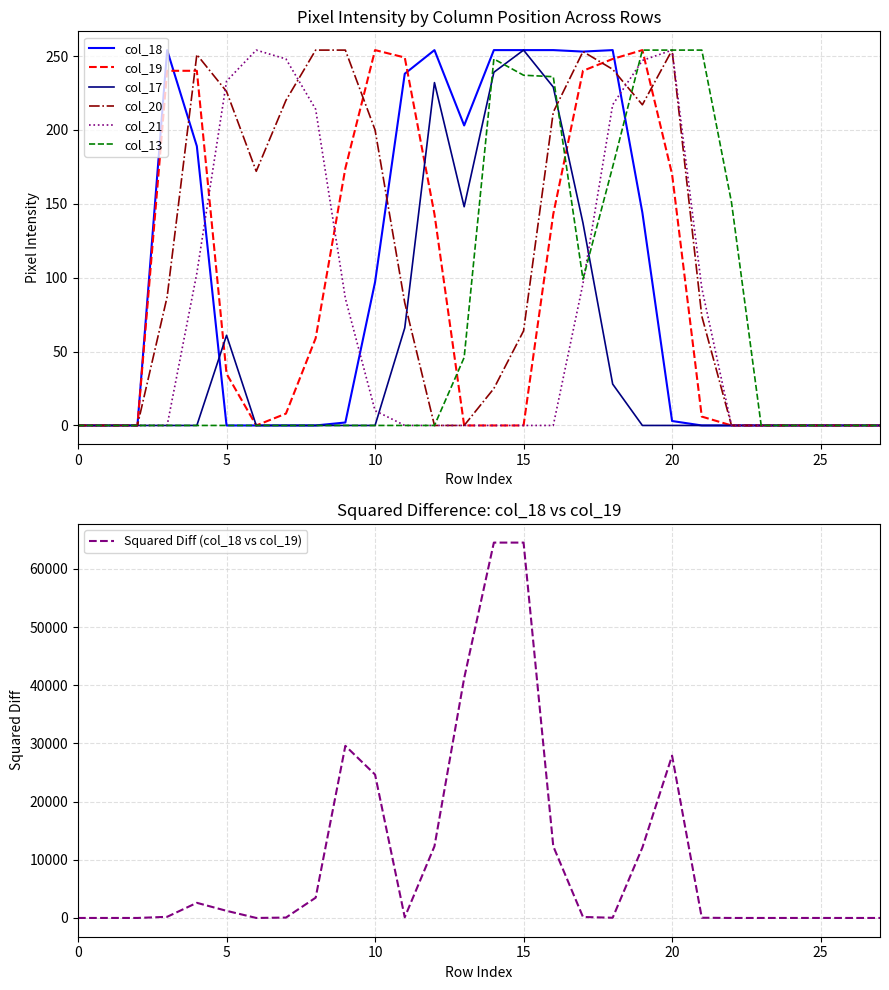

True or false: col_19 has a value of 117 at 0.

False